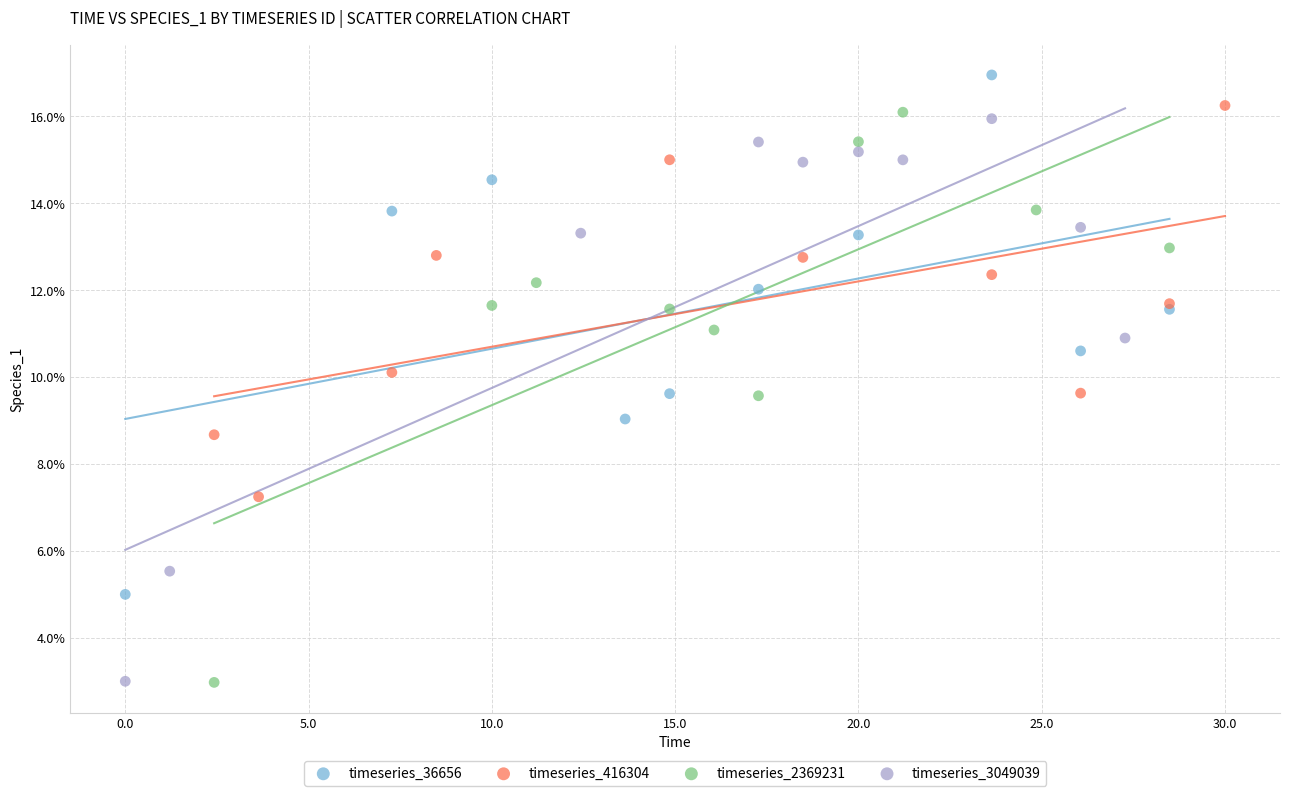

What are all the series names shown in the legend?

timeseries_36656, timeseries_416304, timeseries_2369231, timeseries_3049039